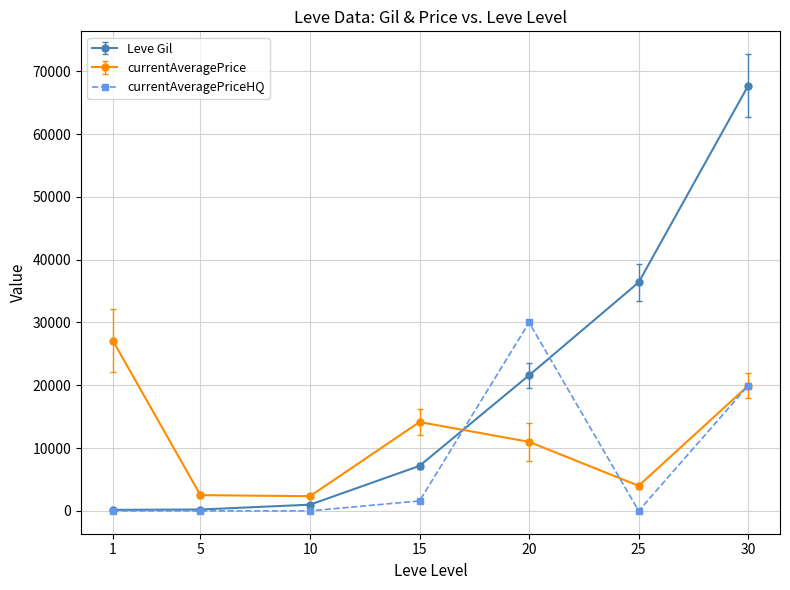

Read the Leve Gil value at 15, to the nearest 10.

7170